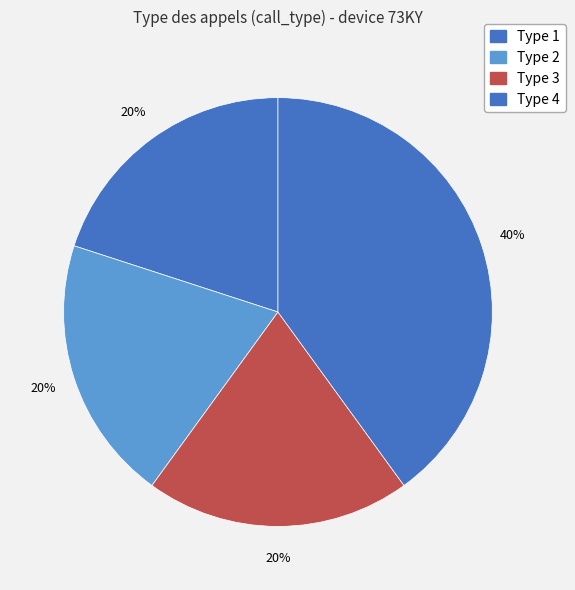

The Type 1 slice represents 20% of the pie. True or false?

True